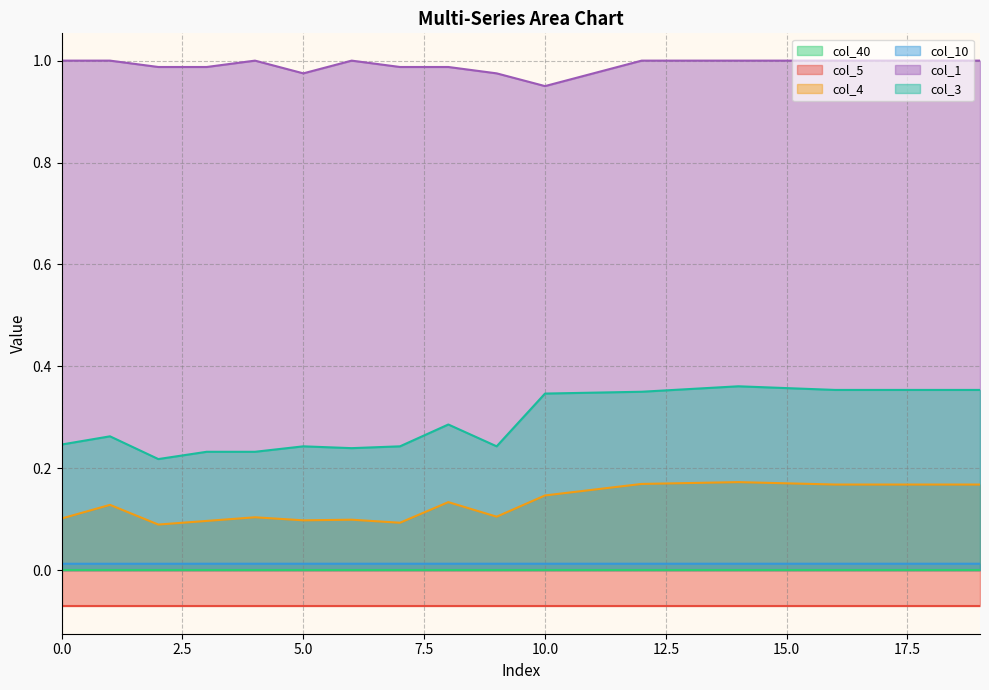

Which series has the largest total across all categories?

col_1